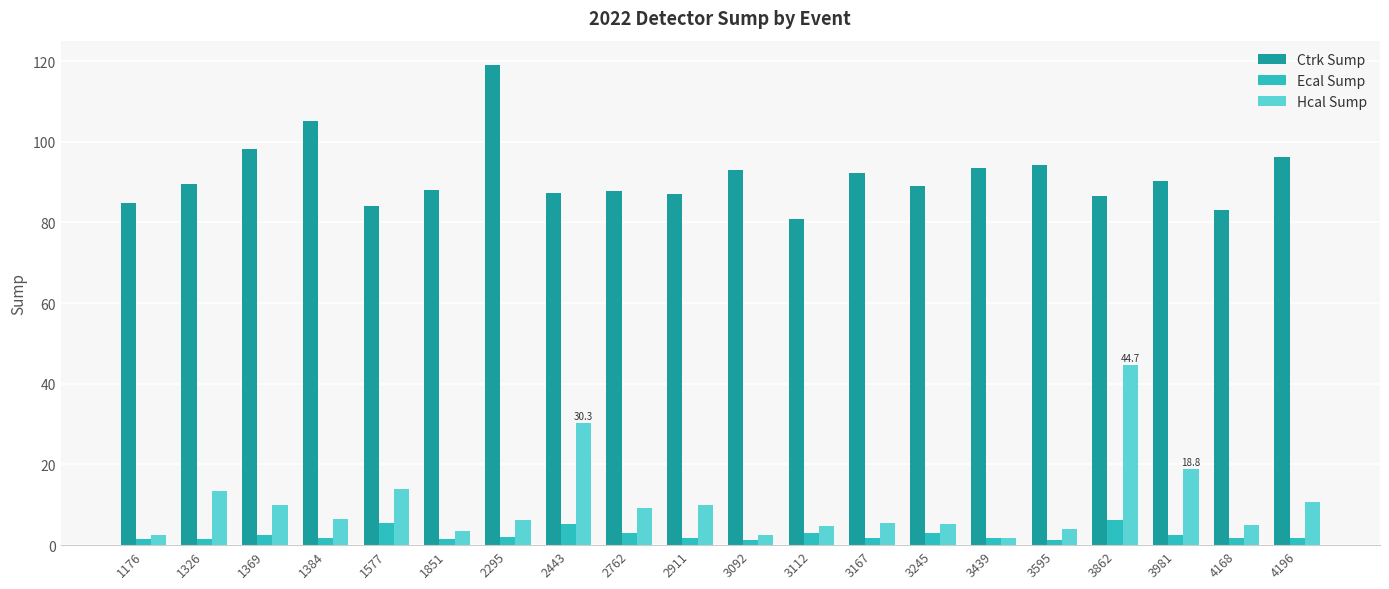

At 3245, list the series in order from smallest to largest.

Ecal Sump, Hcal Sump, Ctrk Sump